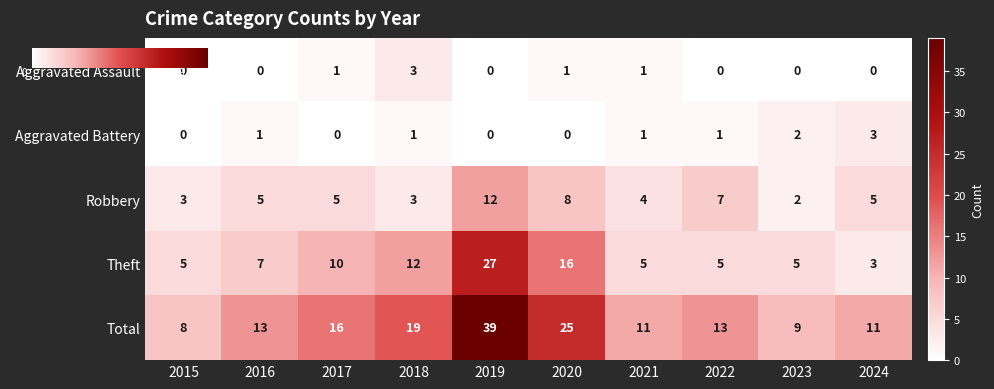

Reading left to right, transcribe all the data shown in this chart.

Aggravated Assault: 0	0	1	3	0	1	1	0	0	0
Aggravated Battery: 0	1	0	1	0	0	1	1	2	3
Robbery: 3	5	5	3	12	8	4	7	2	5
Theft: 5	7	10	12	27	16	5	5	5	3
Total: 8	13	16	19	39	25	11	13	9	11